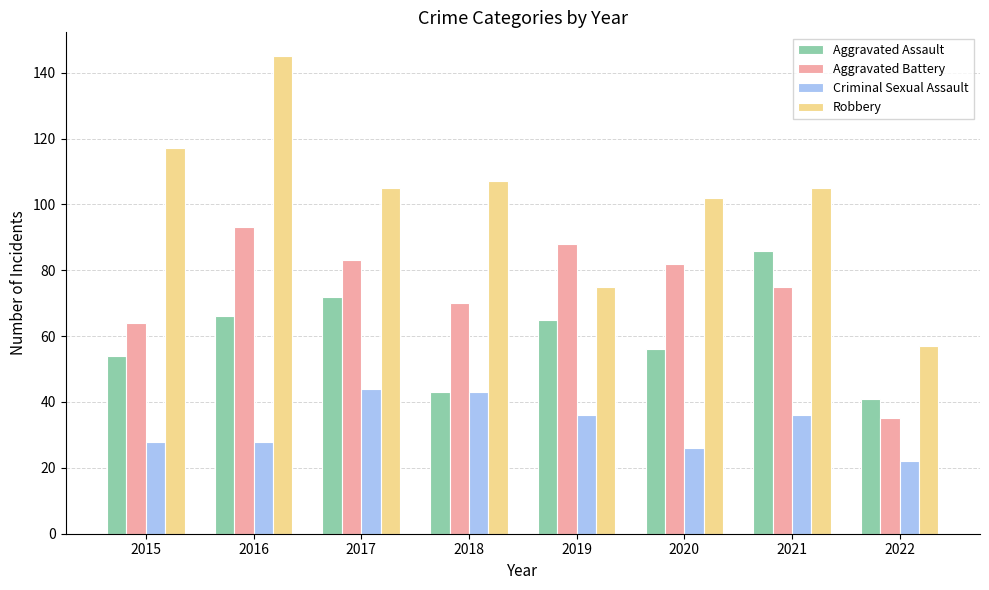

Read the Criminal Sexual Assault value at 2022.

22